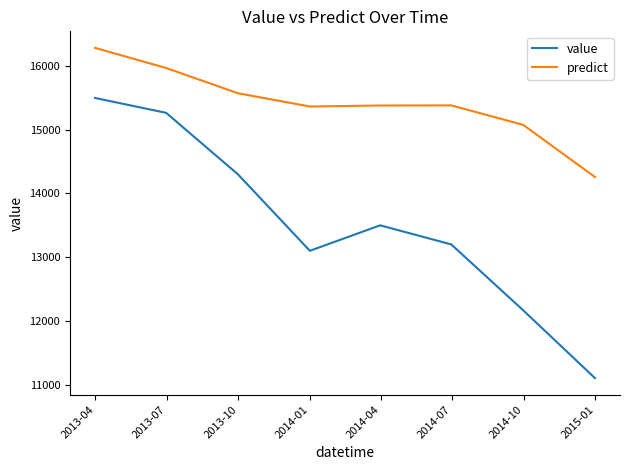

Which series has the largest total across all categories?

predict